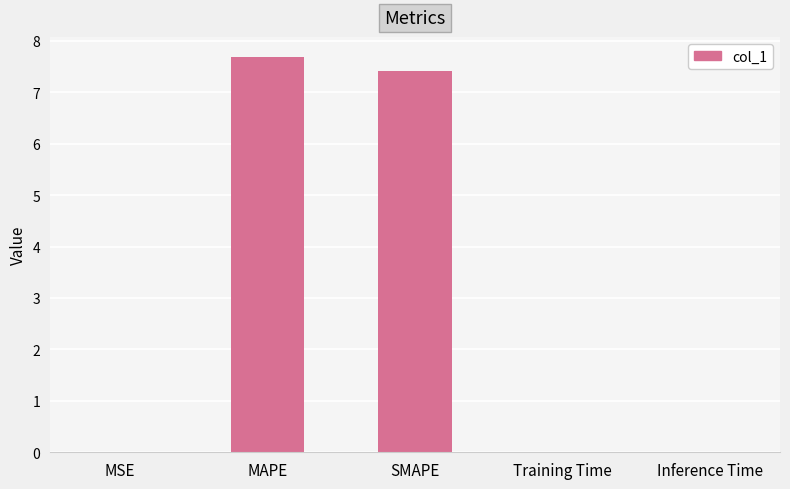

Is it true that the value at MAPE is 7.7?

True